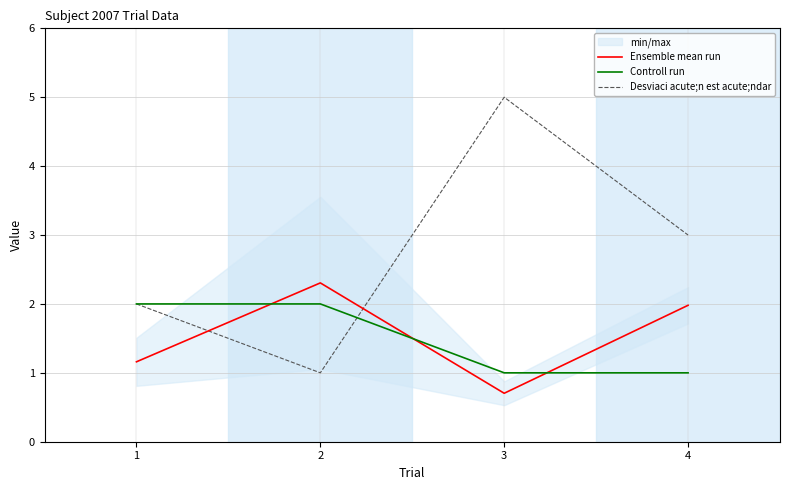

After their last crossing, which series has the higher values: Controll run or Ensemble mean run?

Ensemble mean run